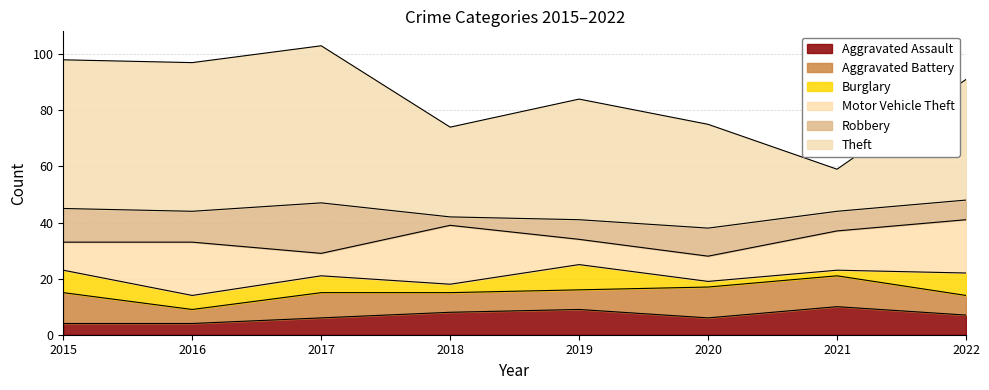

In Aggravated Assault, how many points are higher than both neighbors (excluding endpoints)?

2